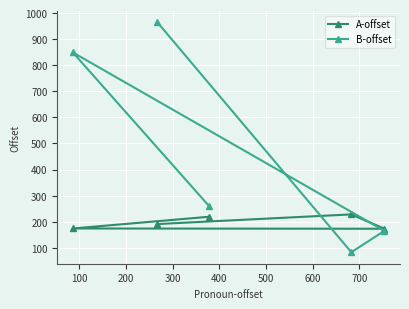

What is the maximum value for B-offset?

965